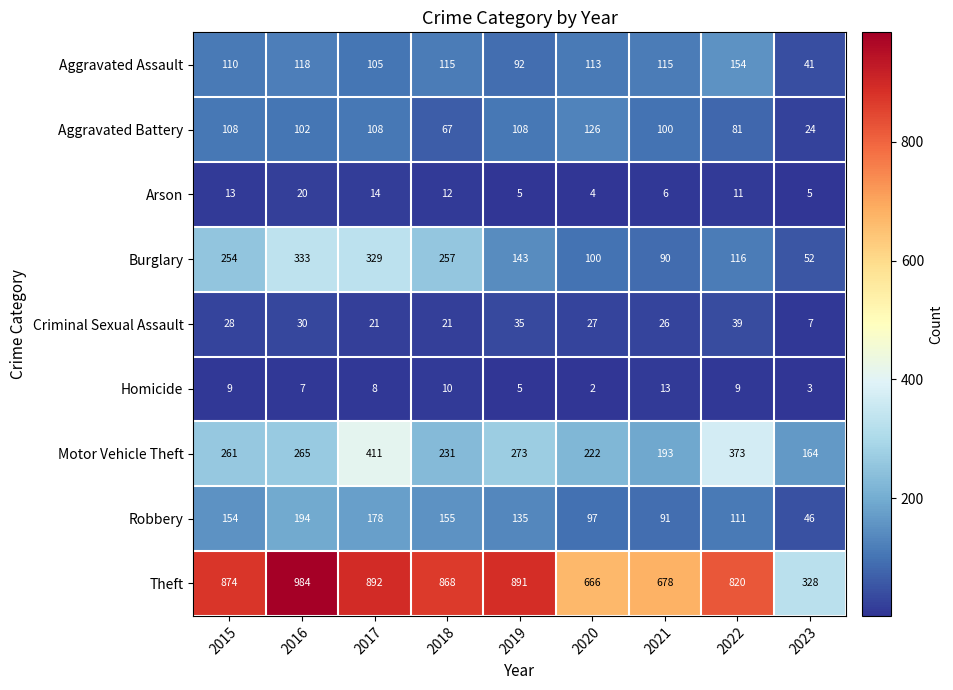

Which series has the largest total across all categories?

Theft